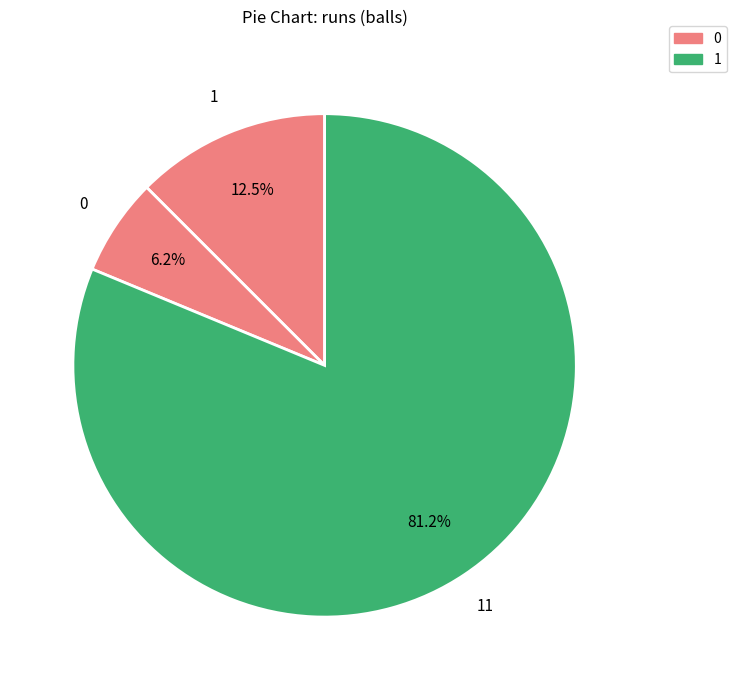

To the nearest percent, what is the difference between the largest and smallest slice percentages?

75%